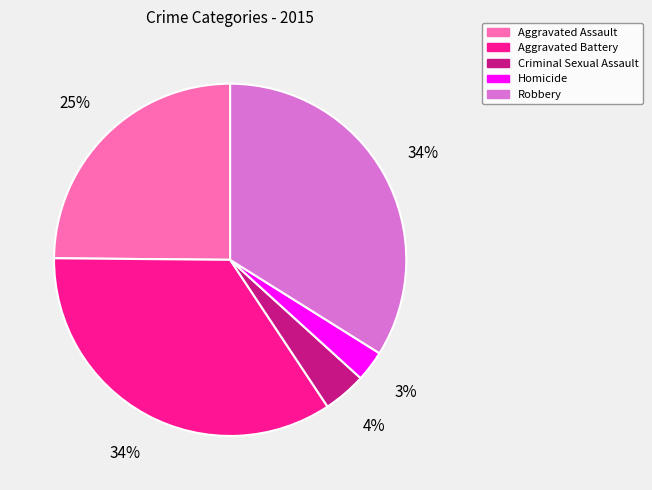

Is the sum of Robbery and Aggravated Battery greater than half?

Yes